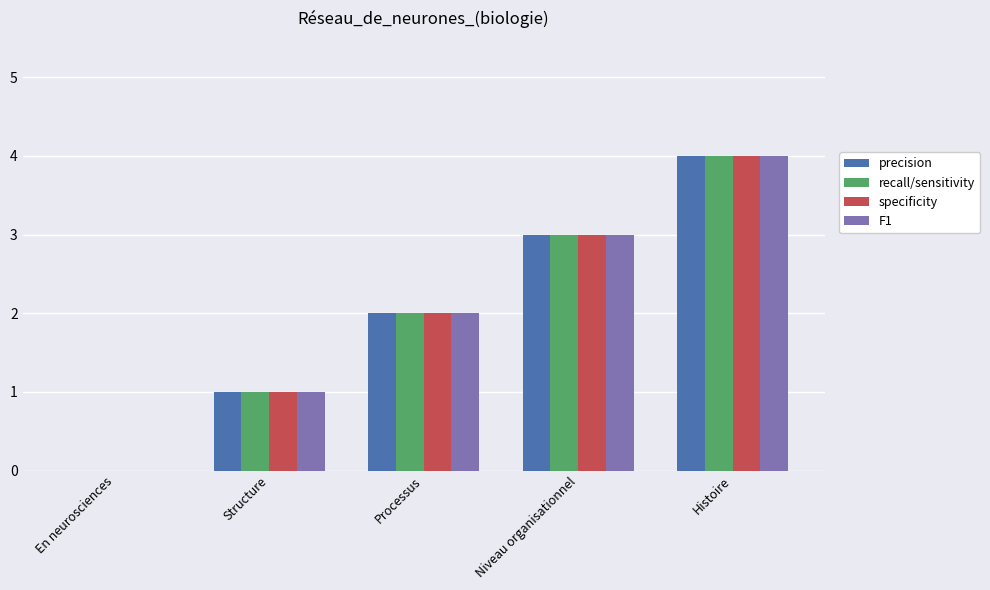

At which category is the sum across all series the highest?

Histoire